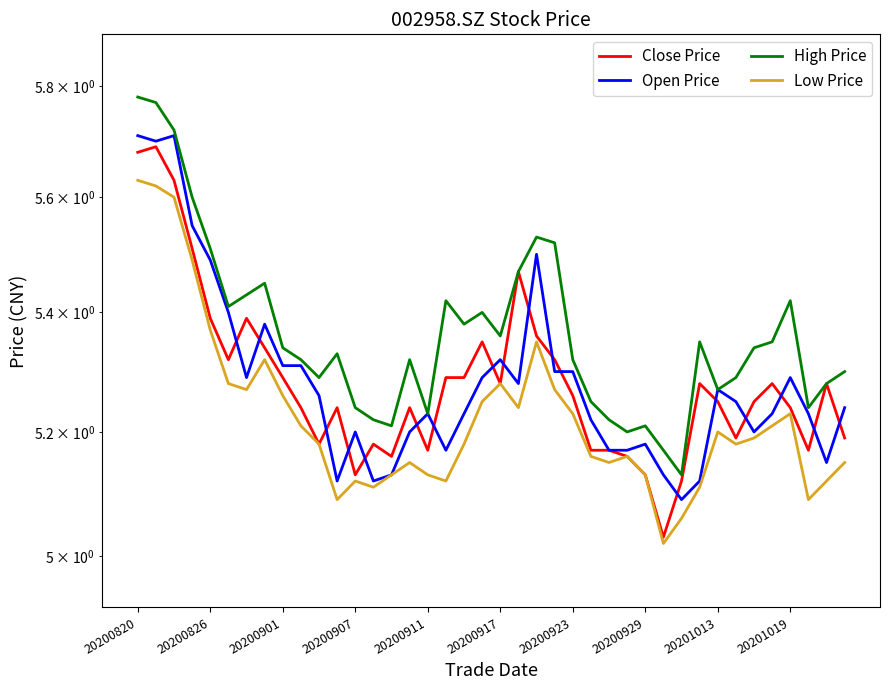

What is the maximum value shown in the chart?

5.8